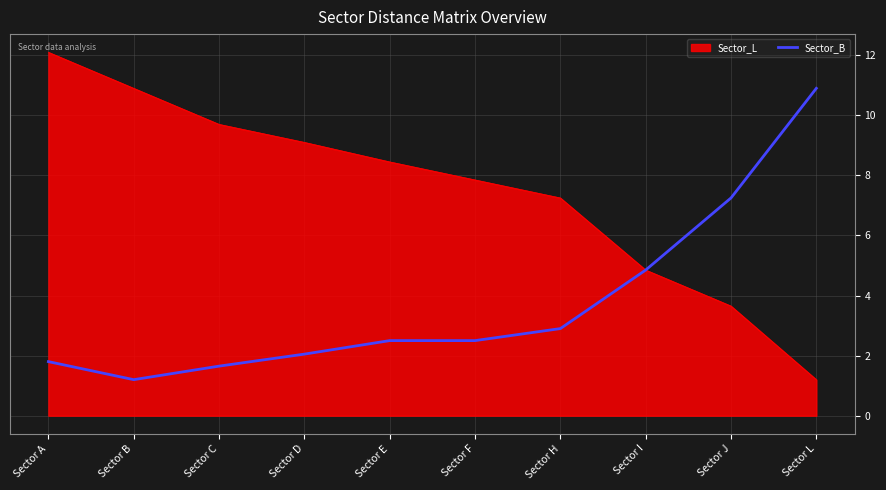

Between Sector A and Sector F, which series saw the biggest shift?

Sector_L